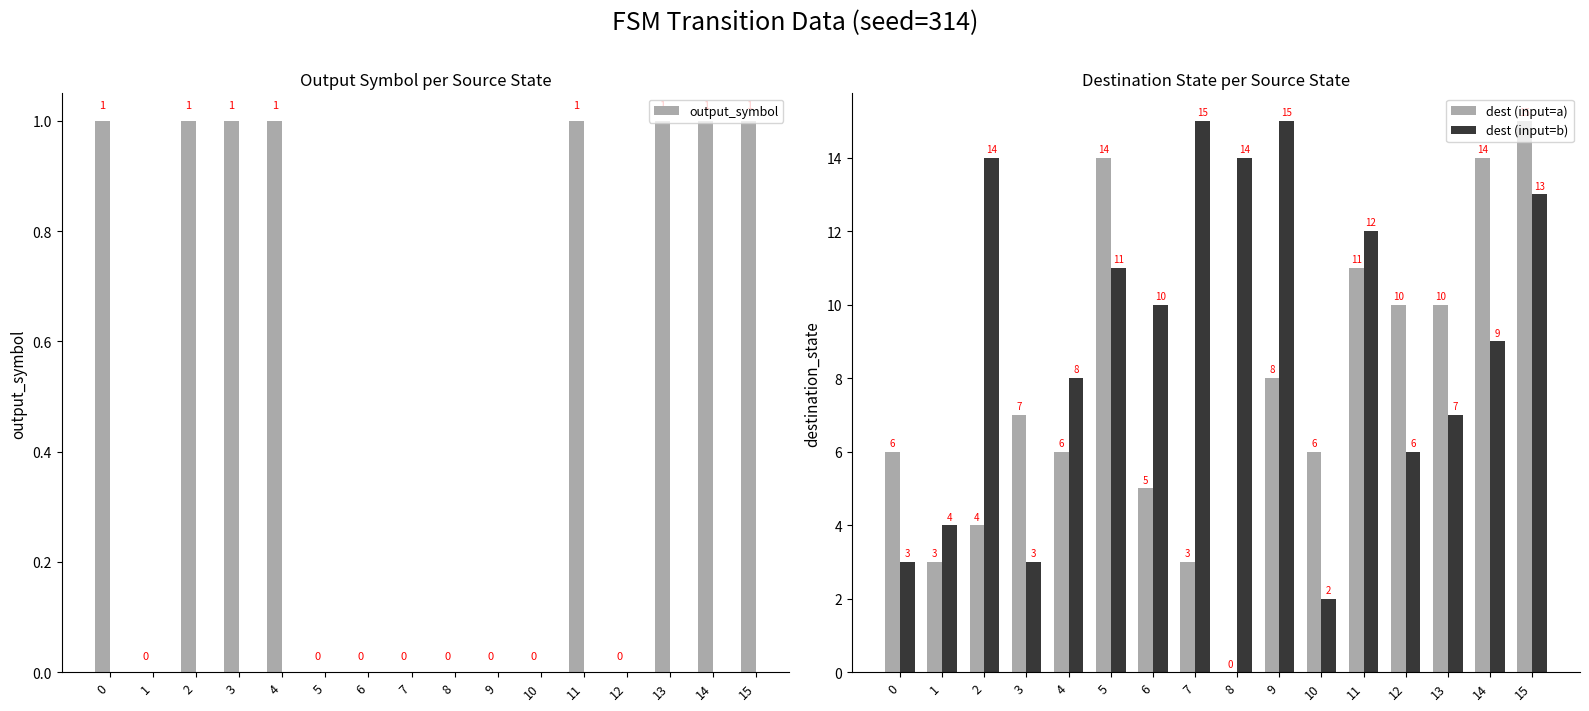

Which series changed the most between 3 and 6?

dest (input=b)